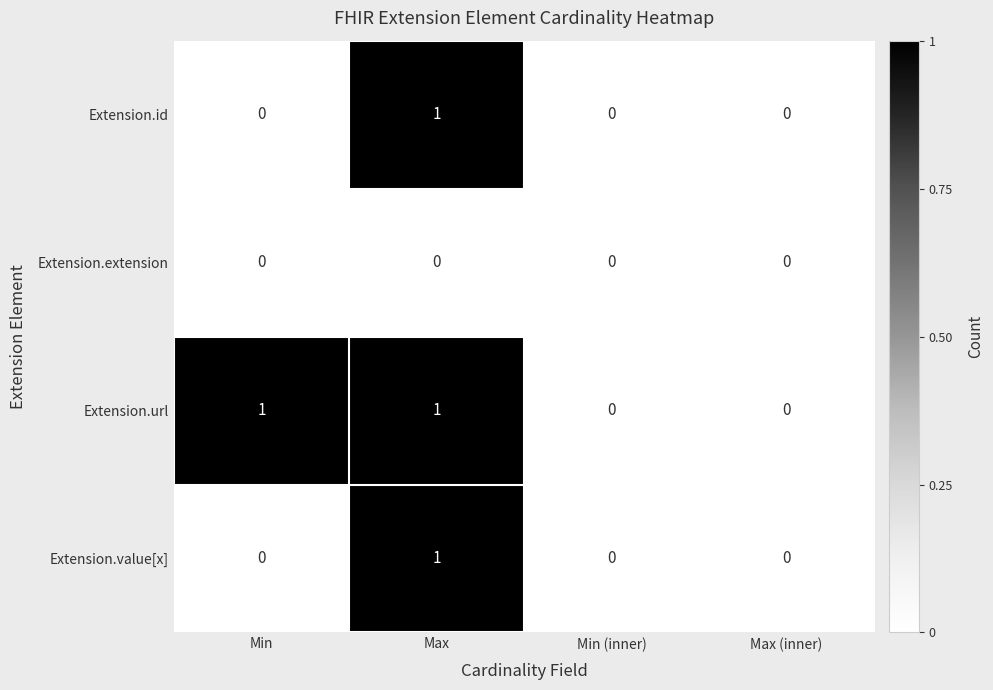

Is it true that Extension.id equals 0 at Min (inner)?

True